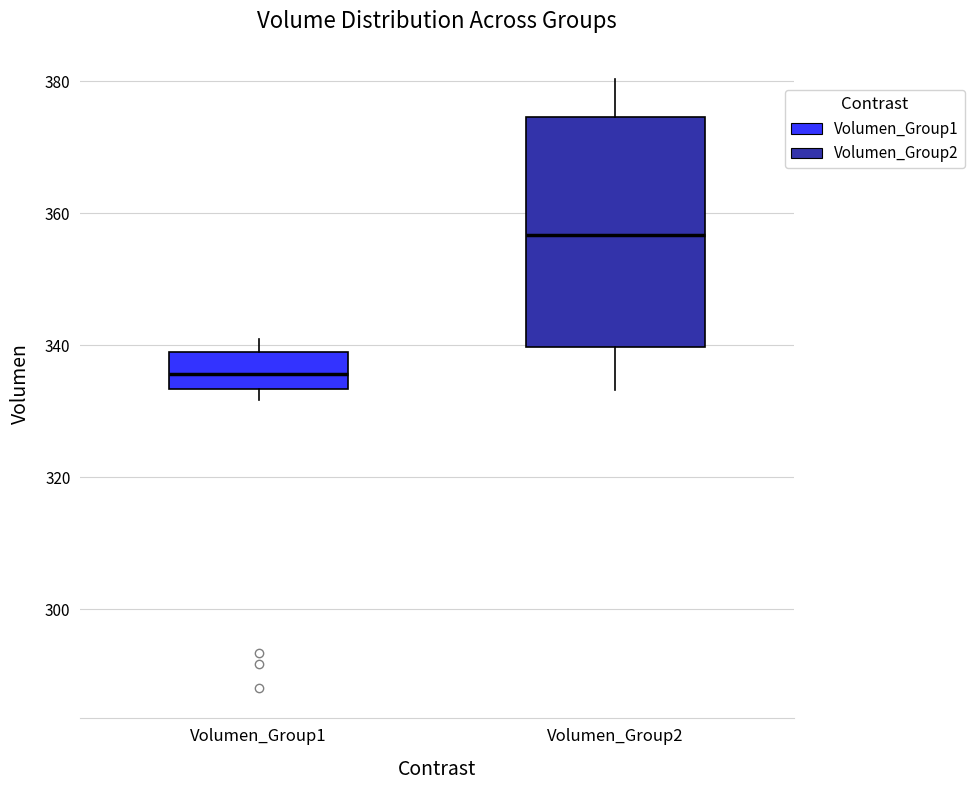

Which box is the tallest, from its lower edge to its upper edge?

Volumen_Group2